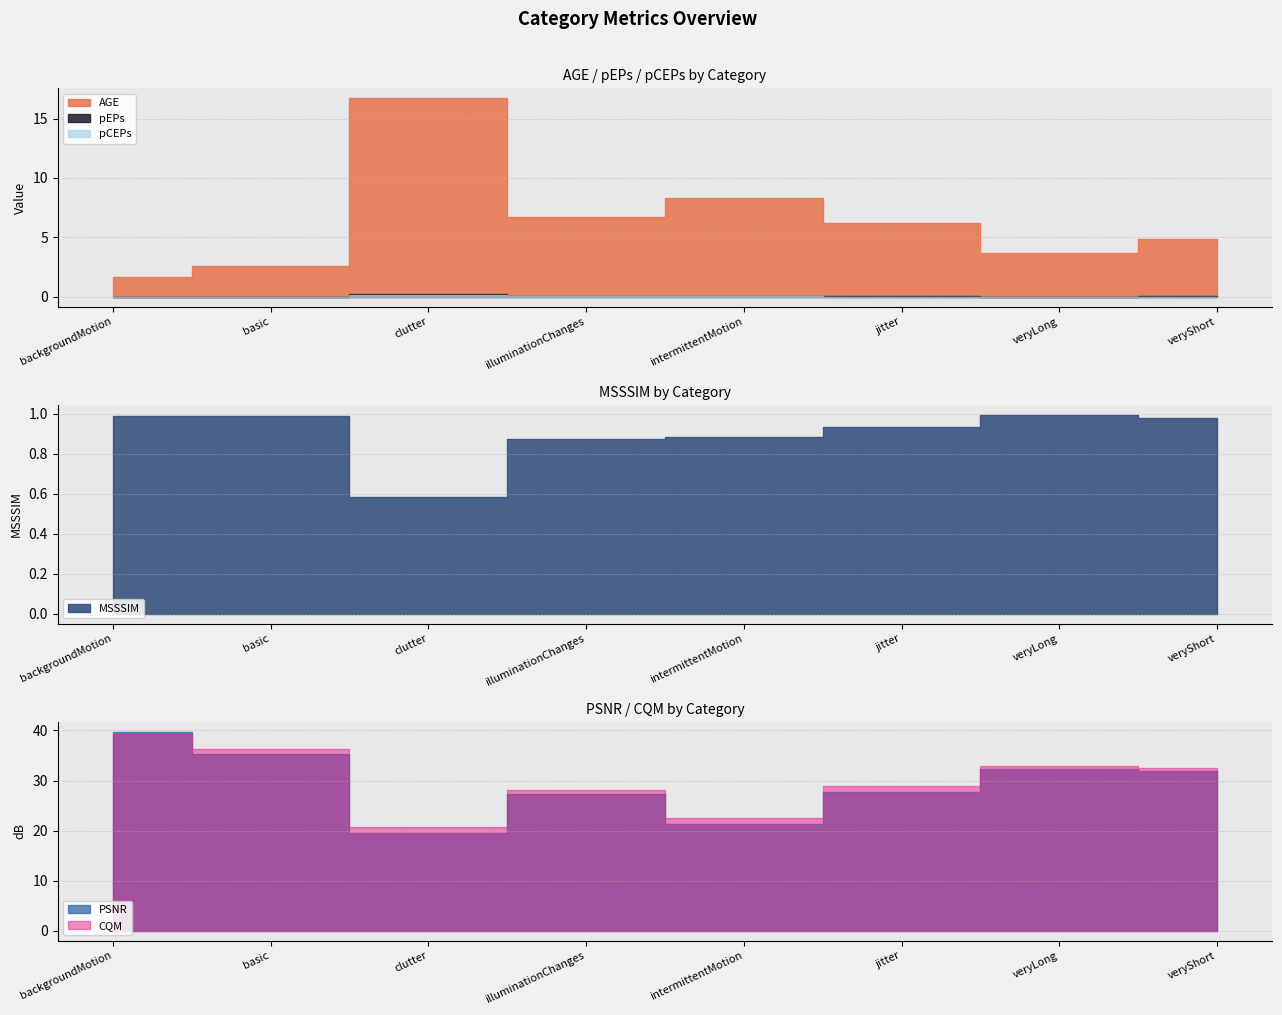

Reading left to right, what are all the values shown in this chart?

AGE: 1.6	2.6	16.7	6.8	8.3	6.2	3.6	4.9
pEPs: 0.0	0.0	0.2	0.1	0.1	0.1	0.0	0.0
pCEPs: 0.0	0.0	0.2	0.1	0.1	0.0	0.0	0.0
MSSSIM: 1.0	1.0	0.6	0.9	0.9	0.9	1.0	1.0
PSNR: 39.6	35.3	19.5	27.3	21.4	27.8	32.3	31.9
CQM: 39.3	36.3	20.7	28.1	22.4	28.9	33.0	32.4